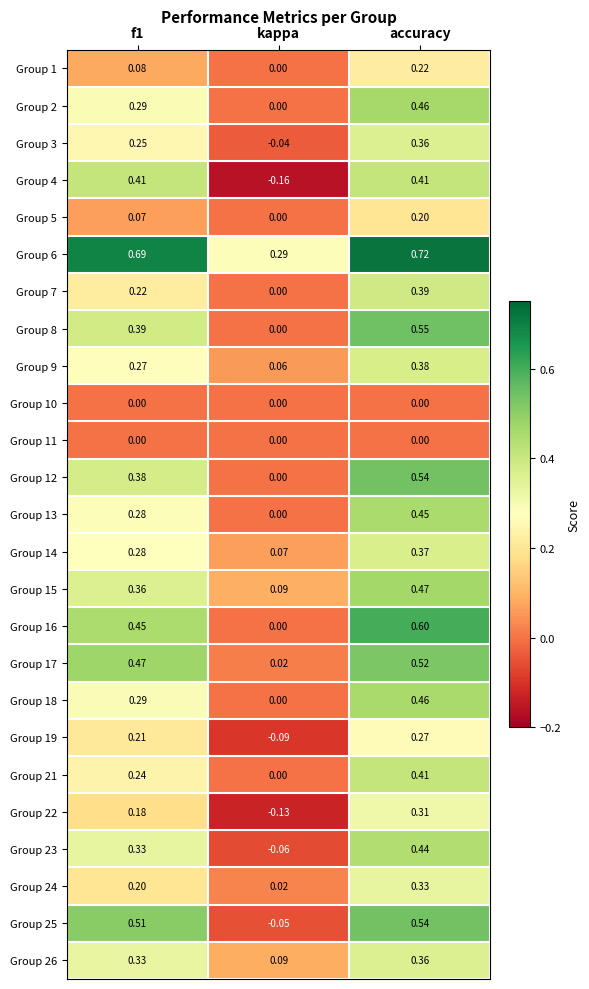

Which category has the highest value across all series?

accuracy